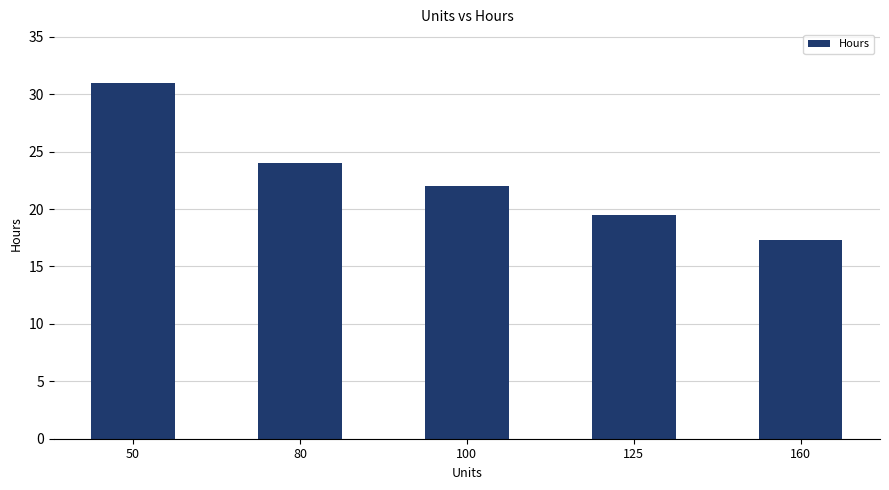

What is the change in value from 50 to 160?

-13.7